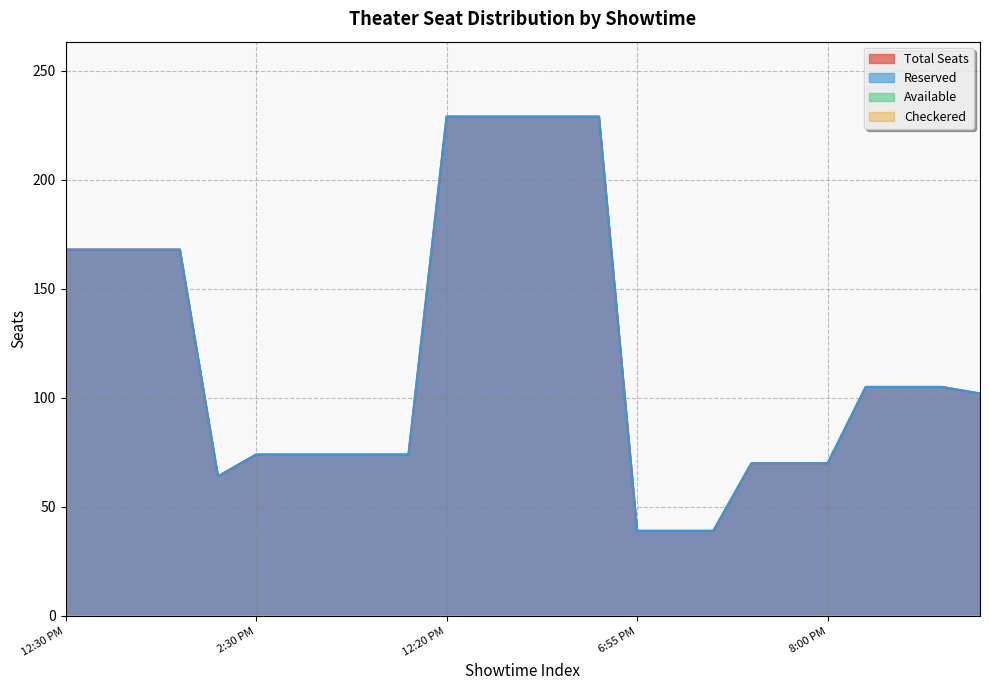

At which category is the sum across all series the highest?

12:20 PM